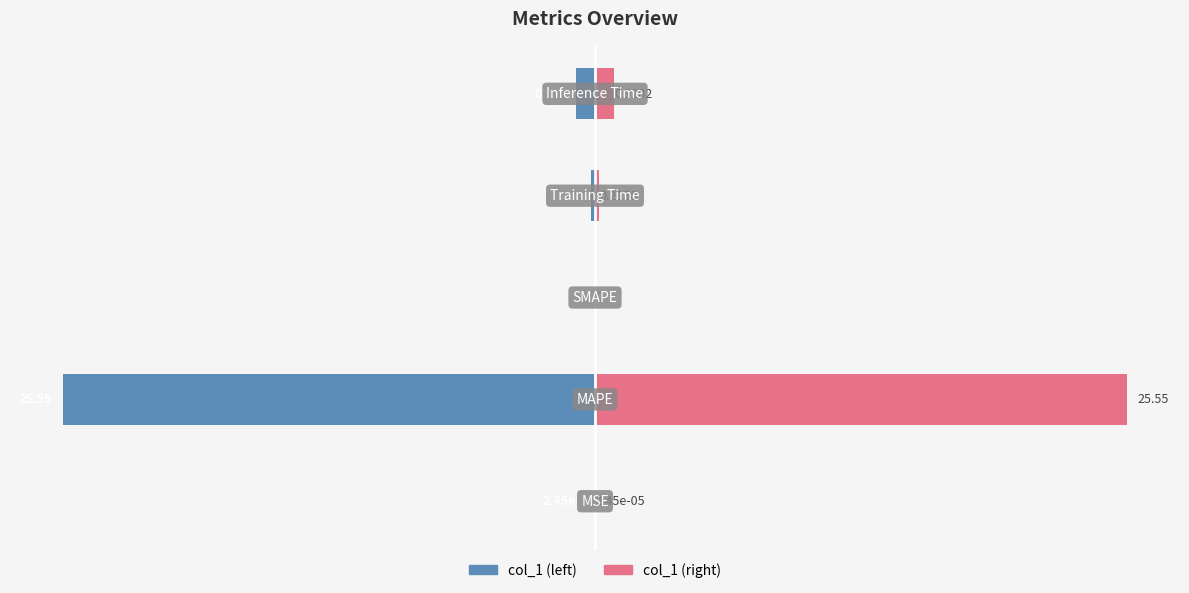

Which series has the largest range (max minus min)?

col_1 (left)